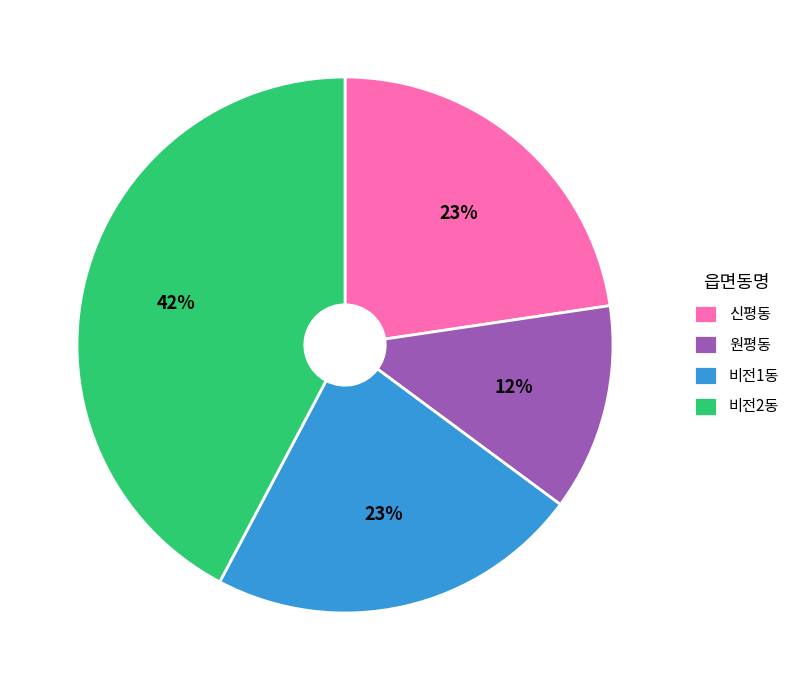

To the nearest percent, what portion does 신평동 represent?

23%